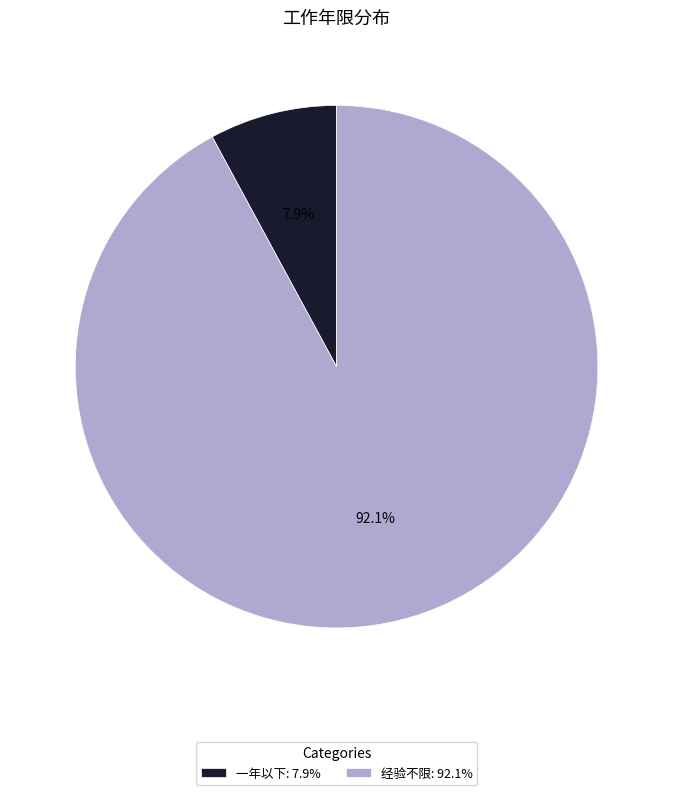

What is the ratio of the value at 一年以下 to the value at 经验不限?

0.1